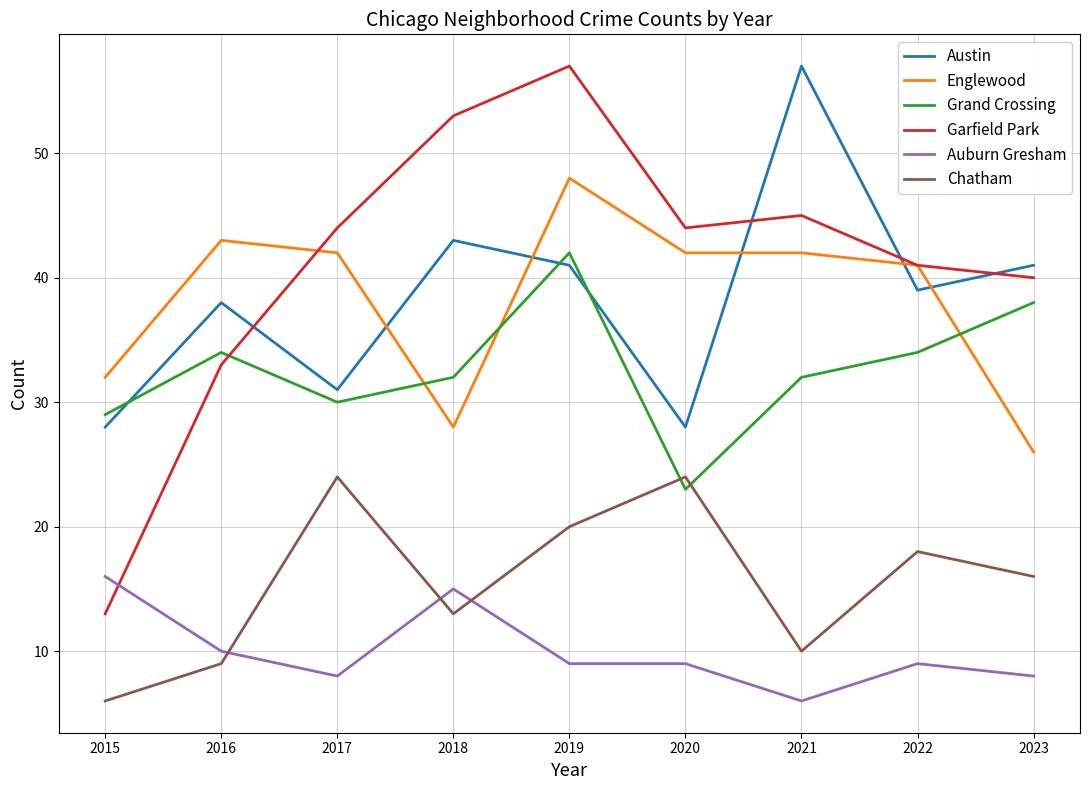

At 2019, list the series in order from largest to smallest.

Garfield Park, Englewood, Grand Crossing, Austin, Chatham, Auburn Gresham